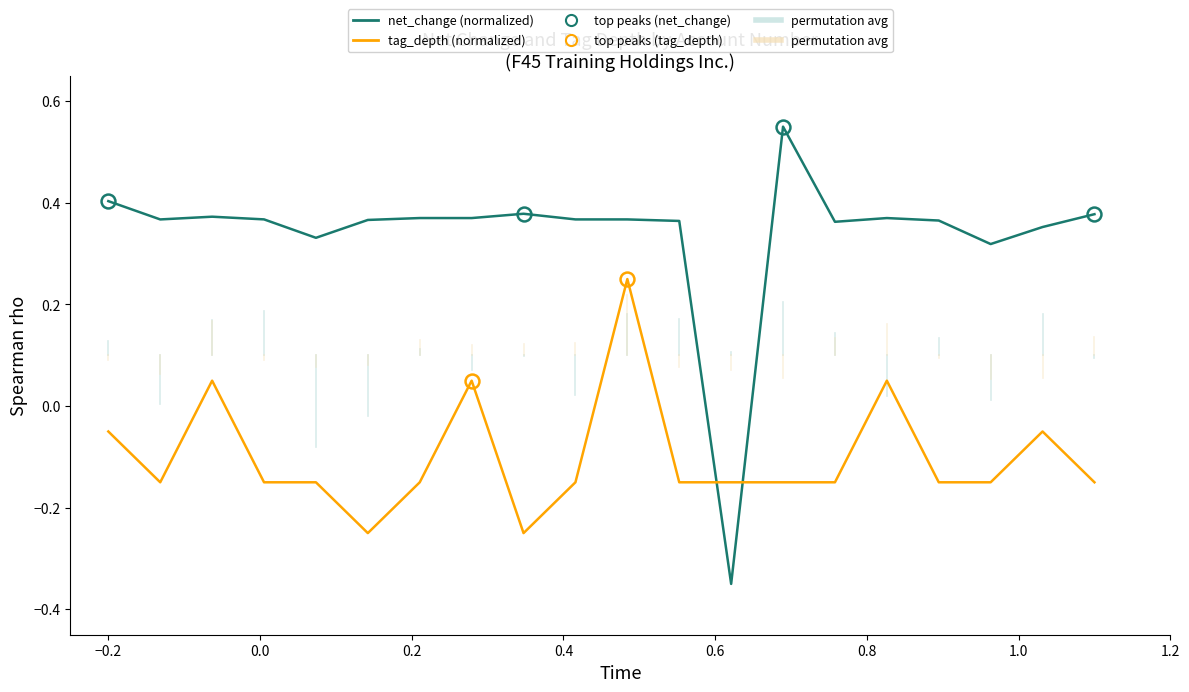

How many categories are shown in the chart?

20